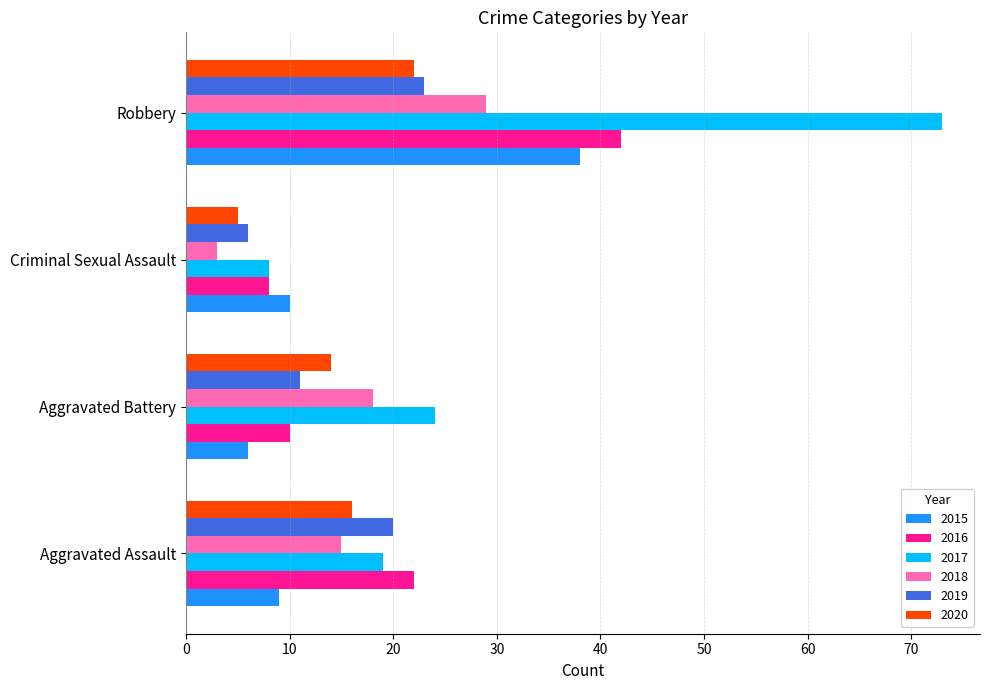

What is the sum of the 2020 values at Robbery and Criminal Sexual Assault?

27